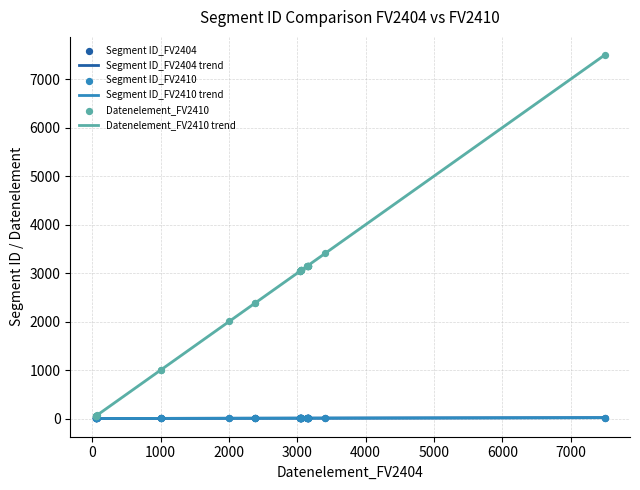

What are all the series names shown in the legend?

Segment ID_FV2404, Segment ID_FV2410, Datenelement_FV2410